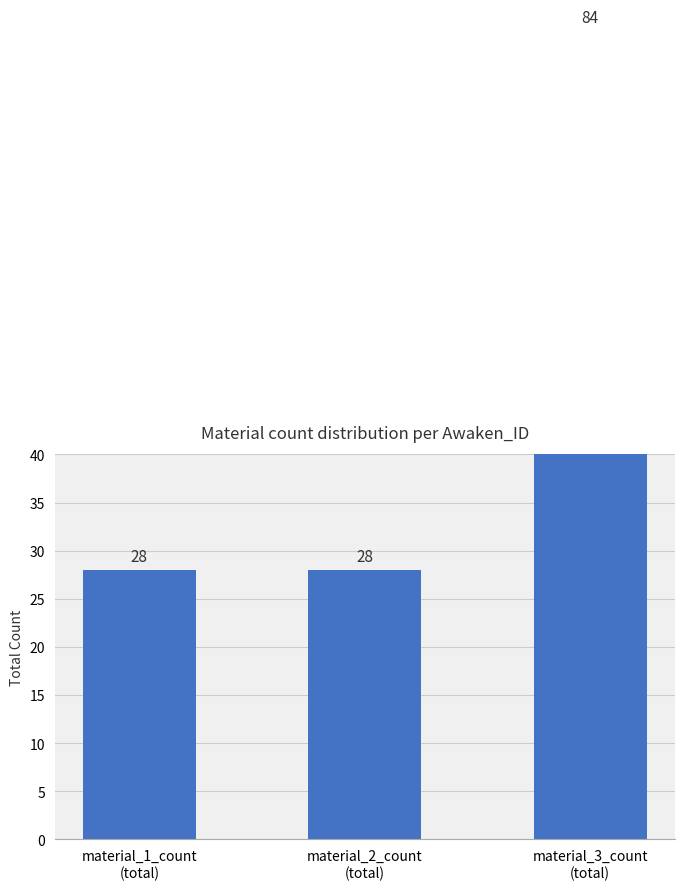

What is the label of the 1st bar from the left?

material_1_count
(total)